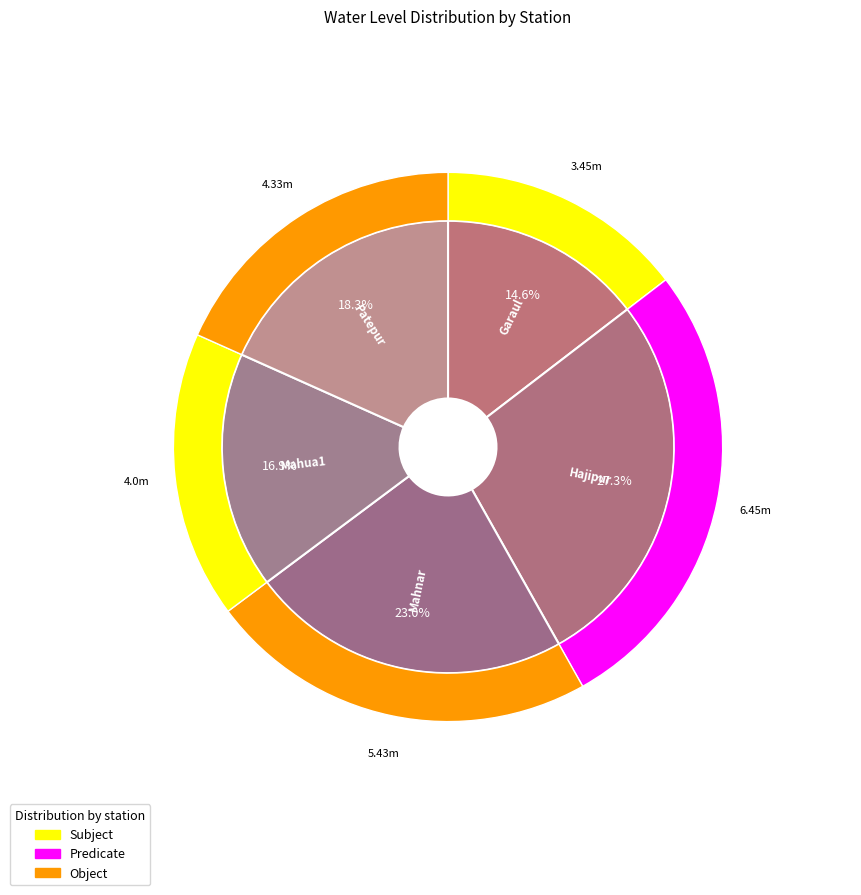

What is the smallest slice in the pie chart?

Garaul